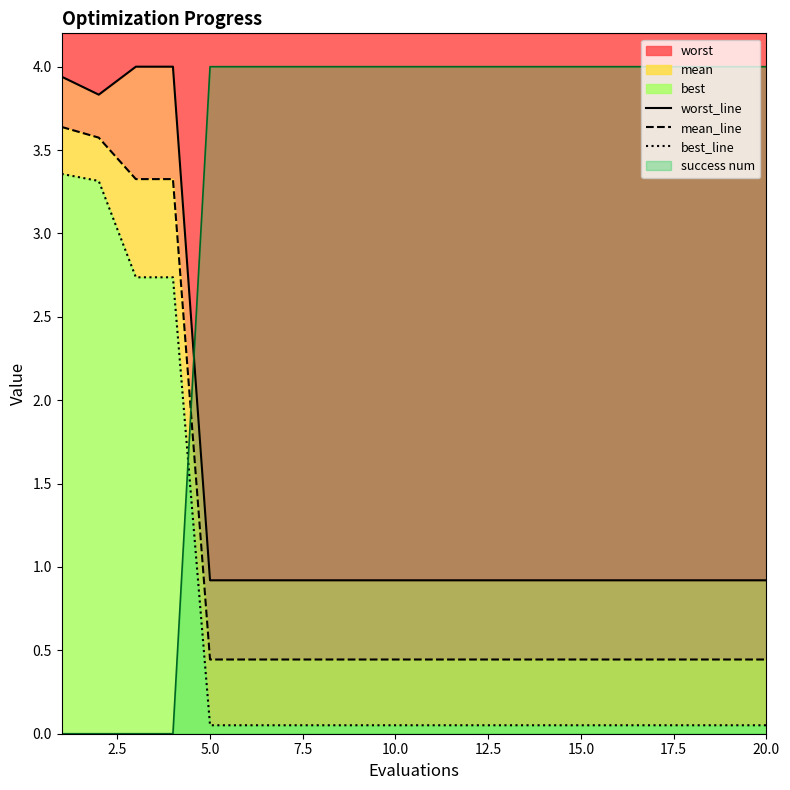

What is the highest value of the best_line series?

3.4